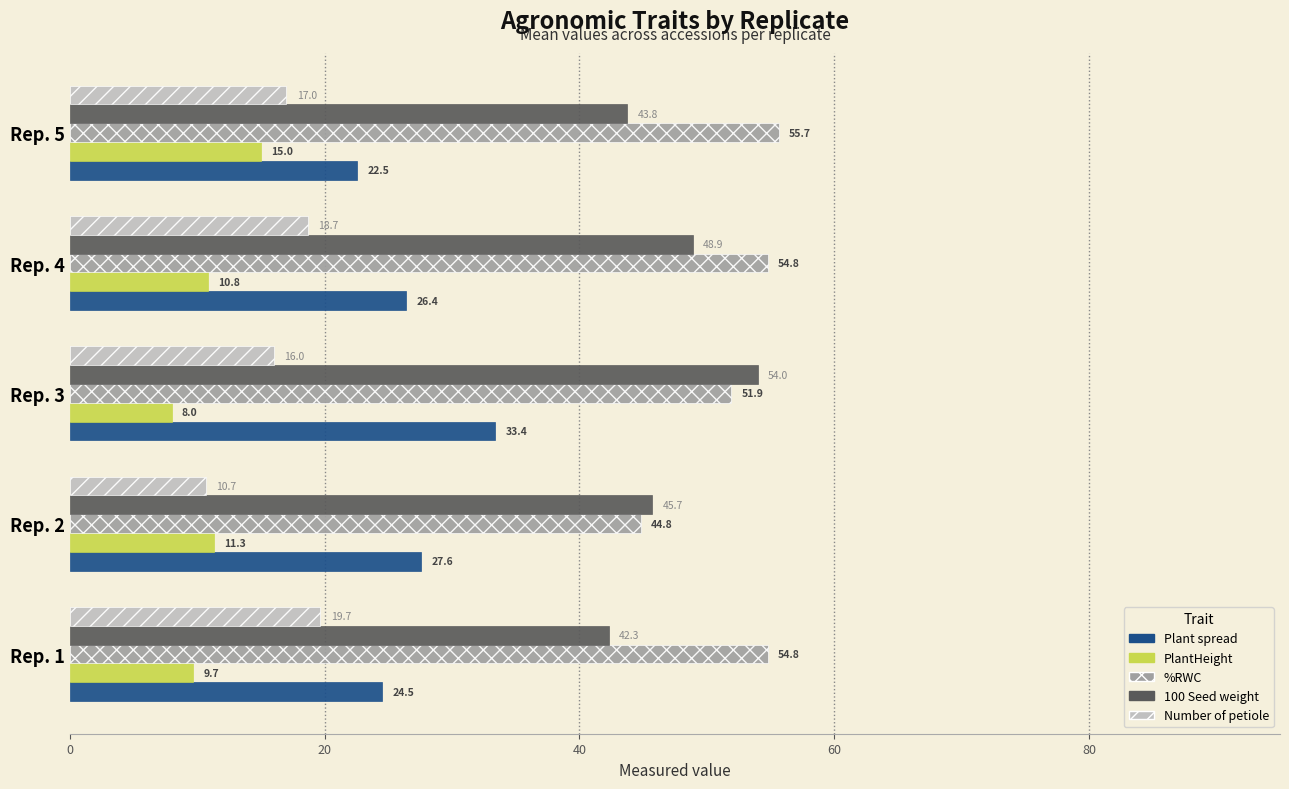

Which series changed the most between Rep. 3 and Rep. 4?

Plant spread